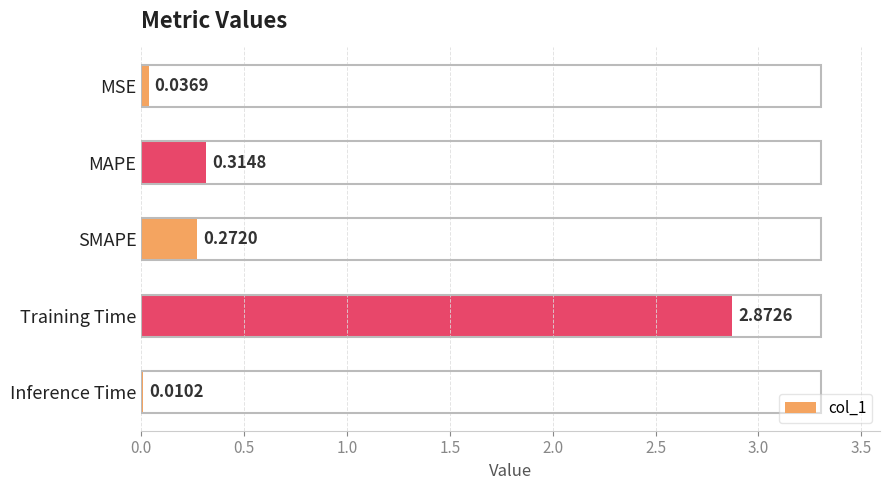

At which category does the chart reach its peak across all series?

Training Time